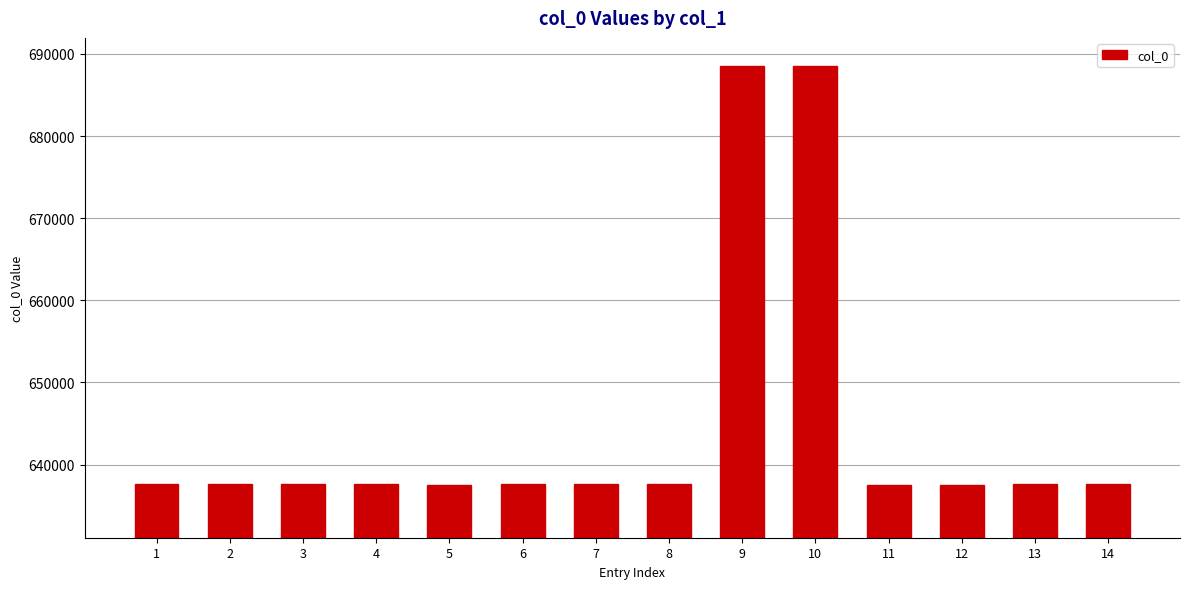

Count the number of categories in the chart.

14